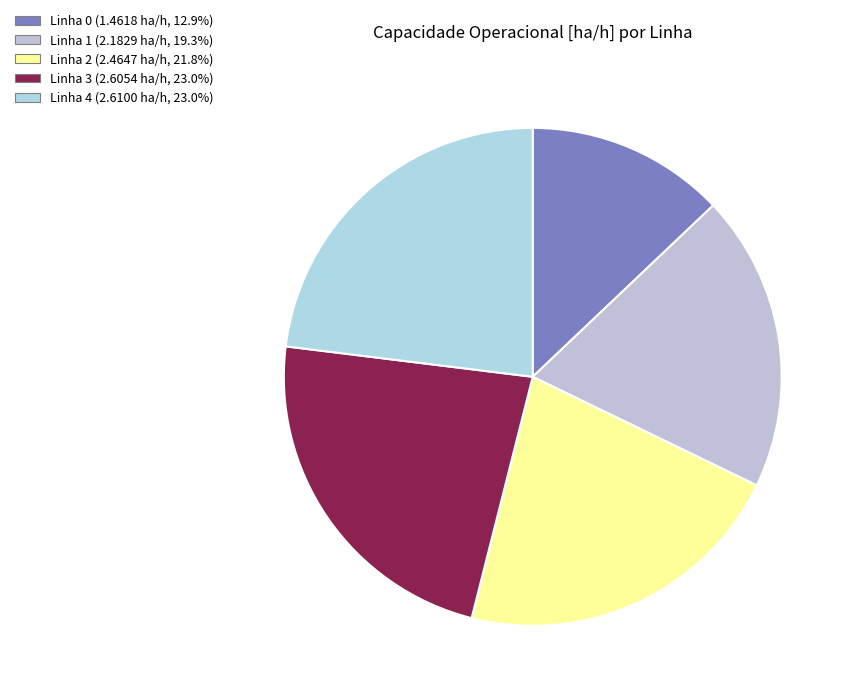

Count the number of slices in the pie.

5